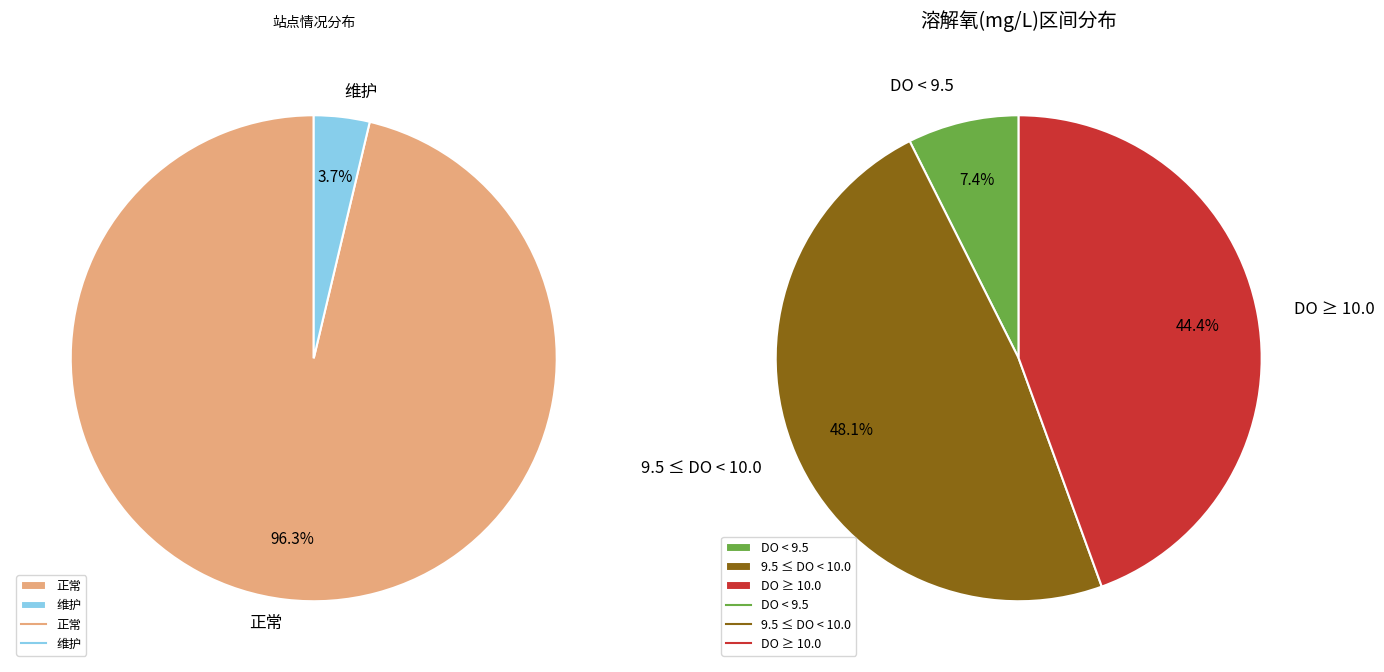

To the nearest percent, what portion does 4 represent?

4%